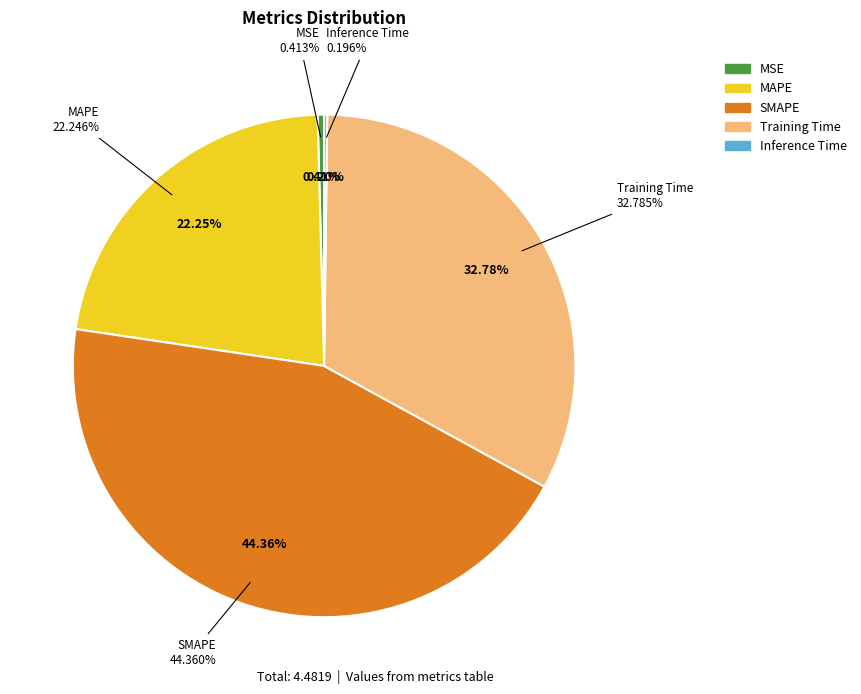

Which slice is the smallest?

Inference Time